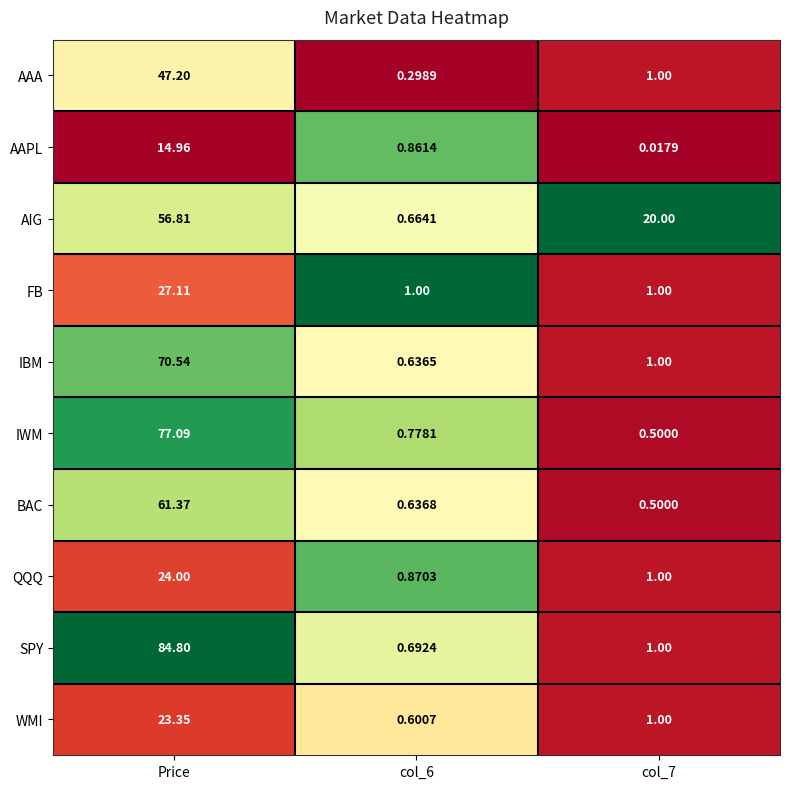

Which series has the largest total across all categories?

SPY